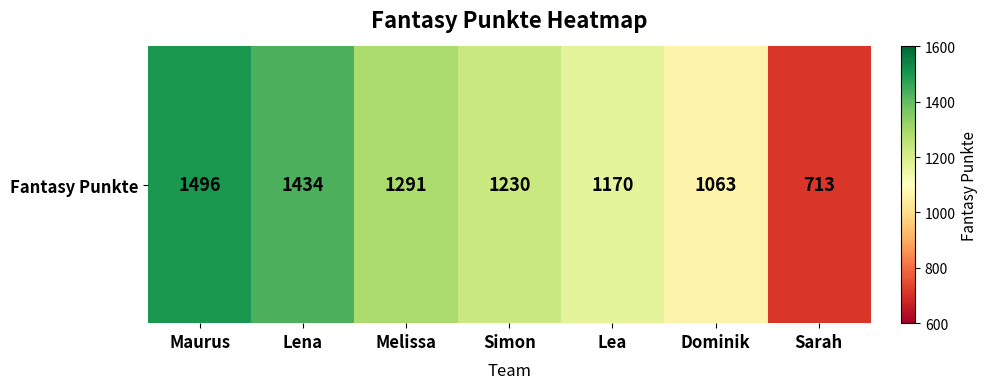

Which has a higher value, Maurus or Lea?

Maurus